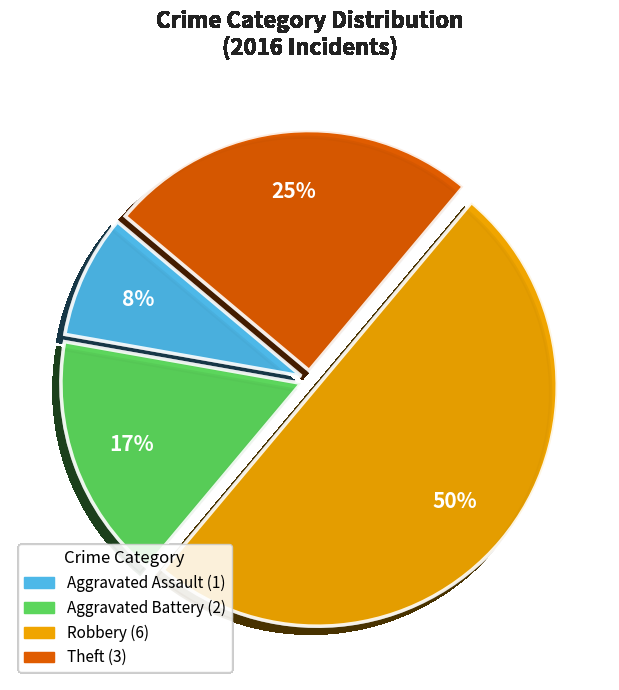

To the nearest percent, what is the average slice percentage?

25%